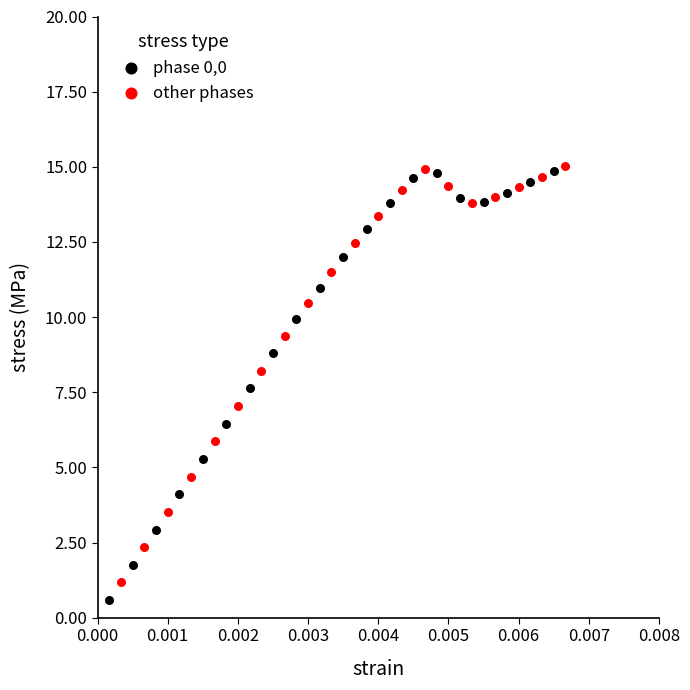

What are all the series names shown in the legend?

phase 0,0, other phases